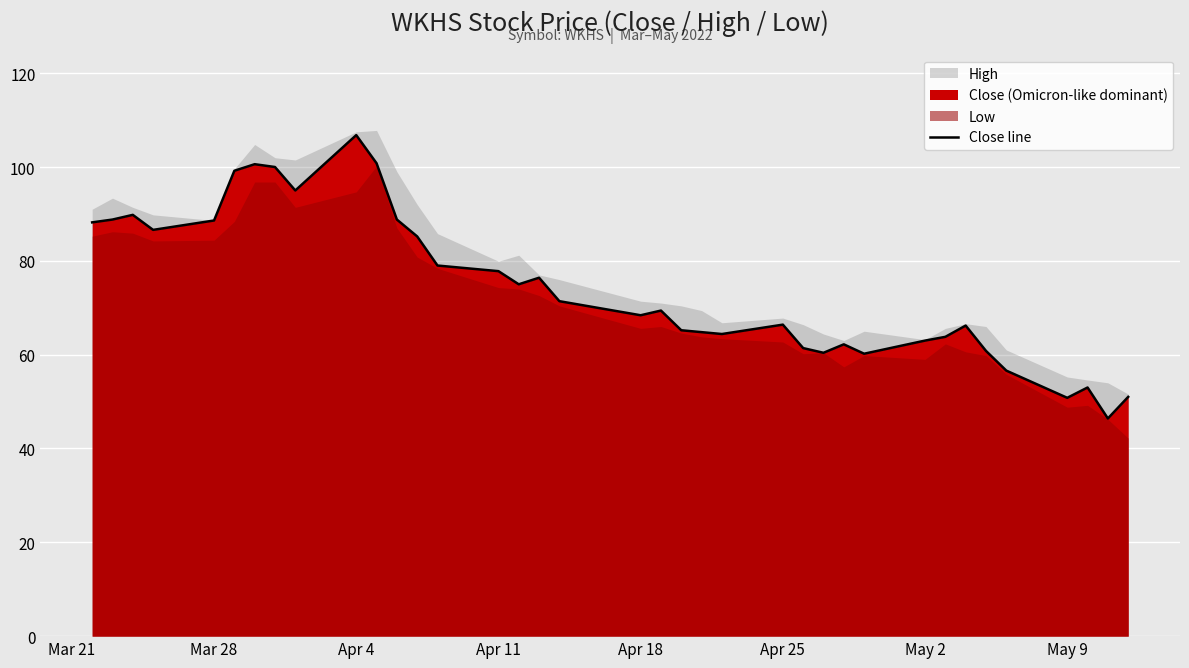

What is the difference between the maximum and minimum values?

60.4